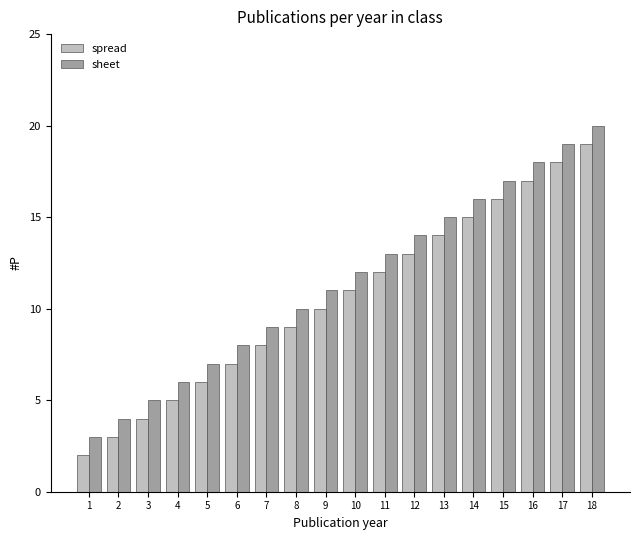

At 12, list the series in order from smallest to largest.

spread, sheet